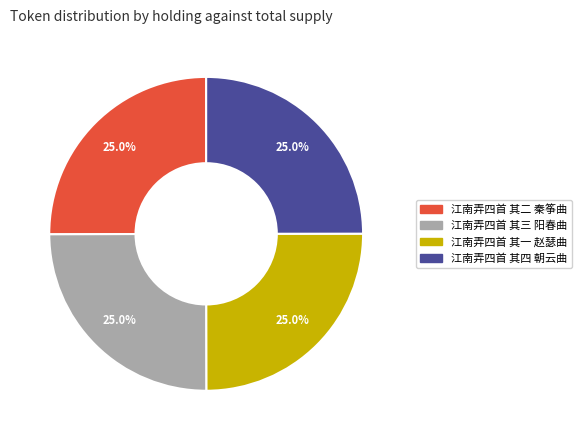

Approximately how many times larger is the value at 江南弄四首 其二 秦筝曲 compared to 江南弄四首 其四 朝云曲?

1.0